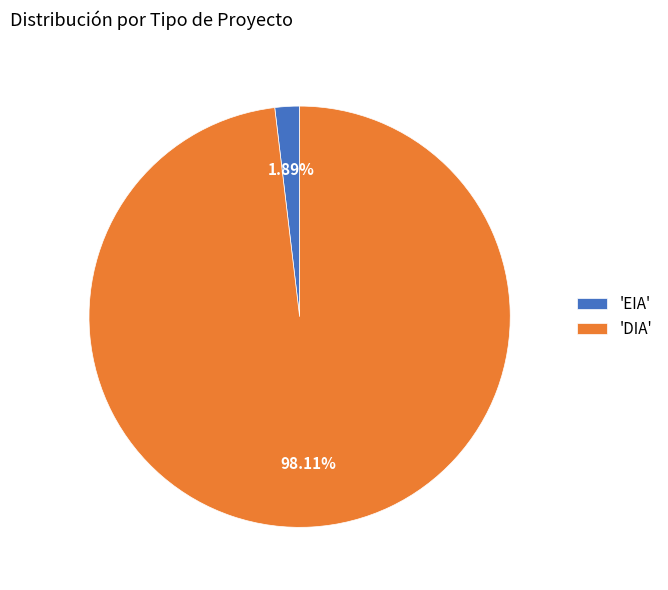

Rank the categories by value from lowest to highest.

'EIA', 'DIA'